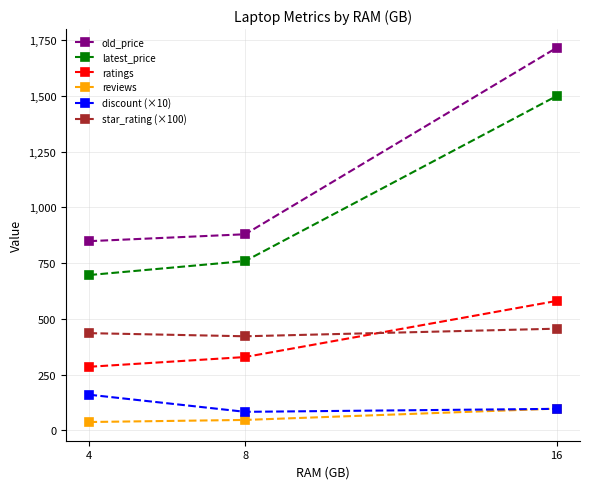

The old_price series shows 2417.2 at 16. True or false?

False